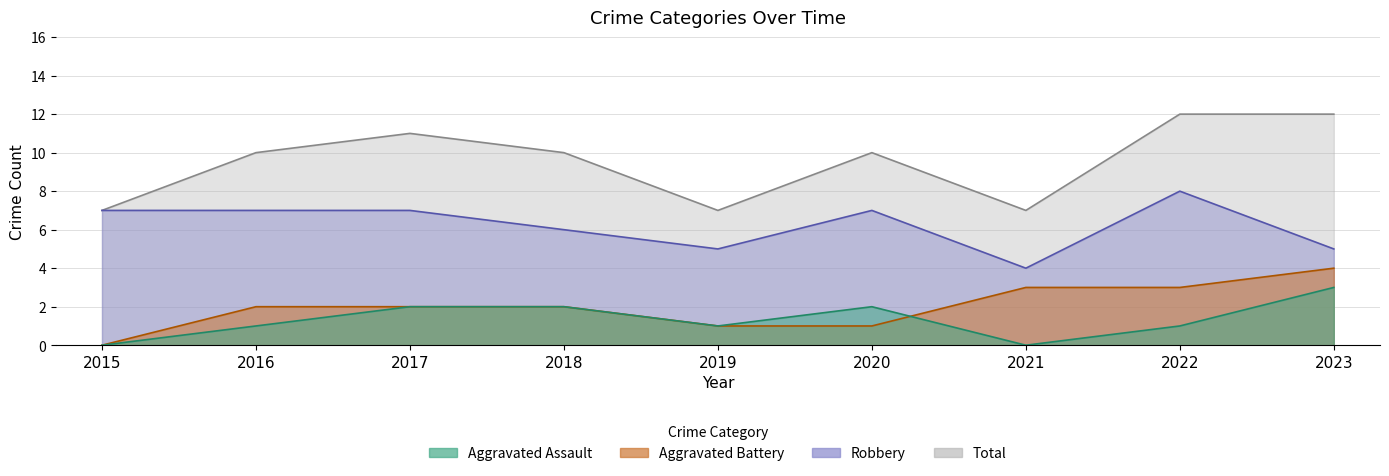

True or false: Total and Aggravated Assault cross at least once.

False